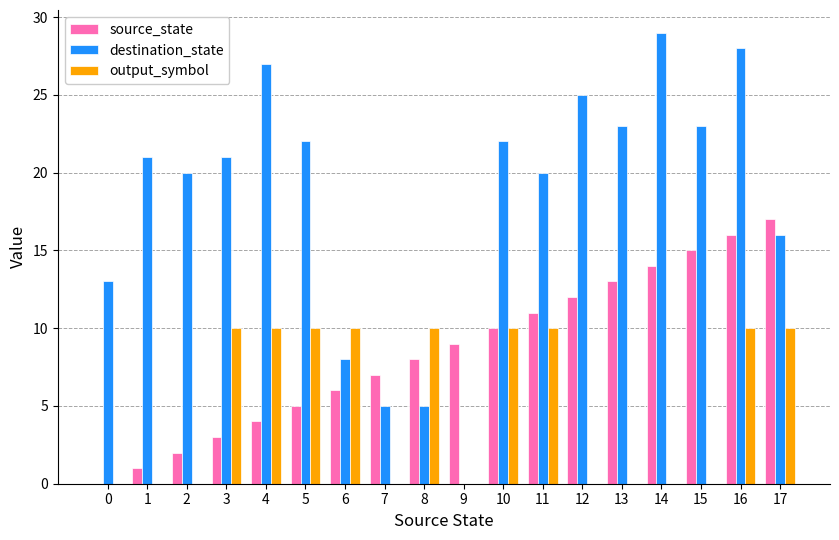

What are all the series names shown in the legend?

source_state, destination_state, output_symbol